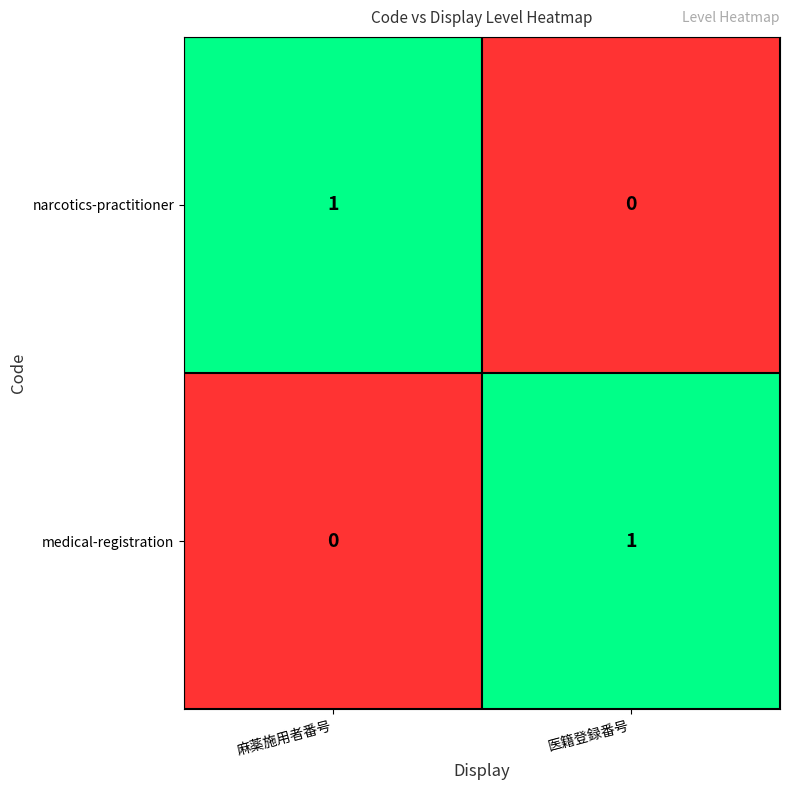

Where is medical-registration nearest to the value 0?

麻薬施用者番号